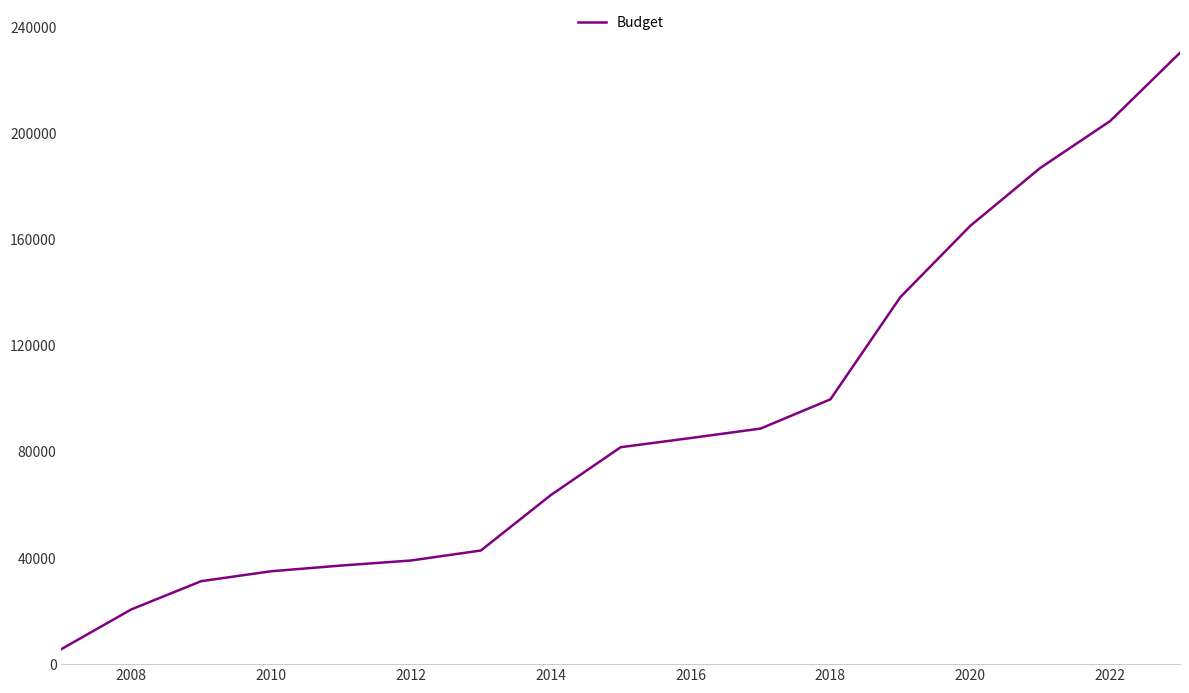

What is the smallest value displayed?

5654